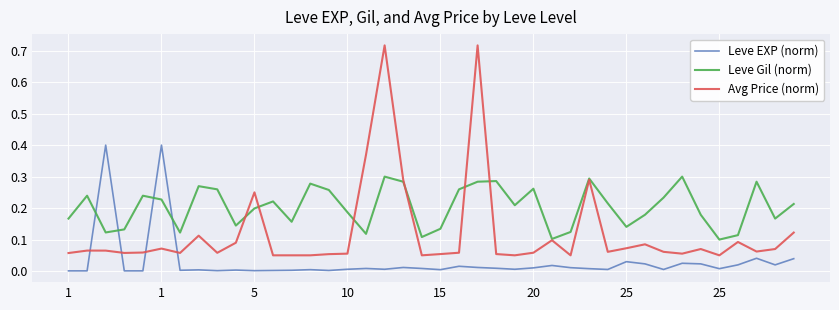

Is this an area chart (filled region under the line)?

No